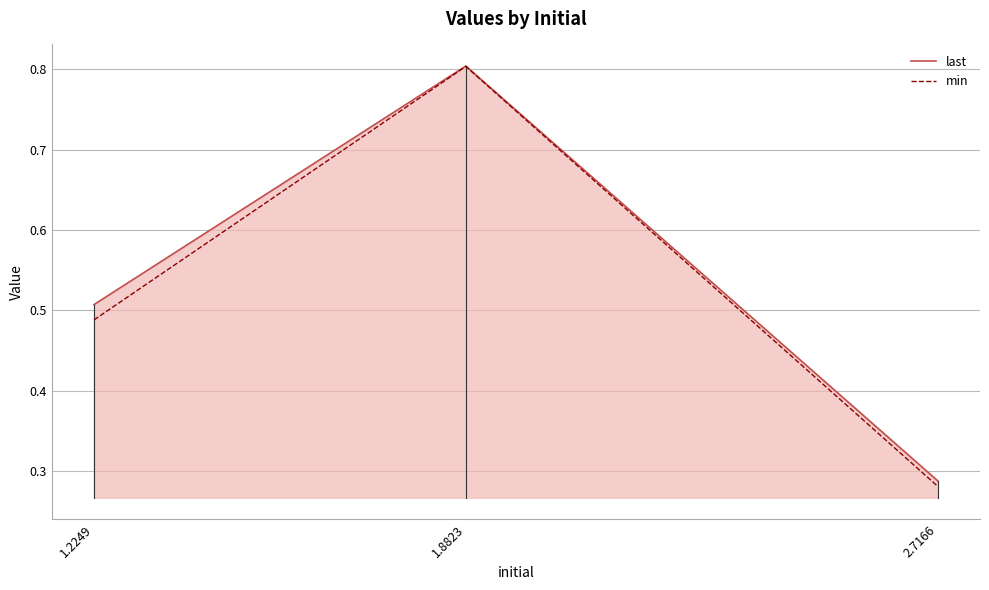

Which series has the widest spread of values?

min